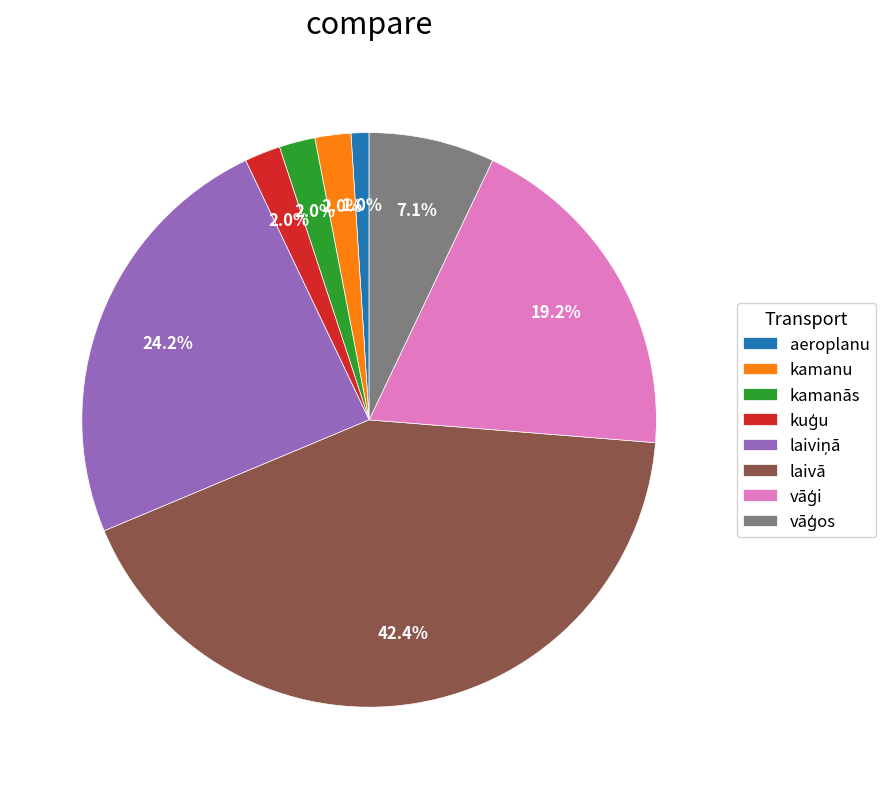

Combined, do kamanās and aeroplanu account for over 50%?

No